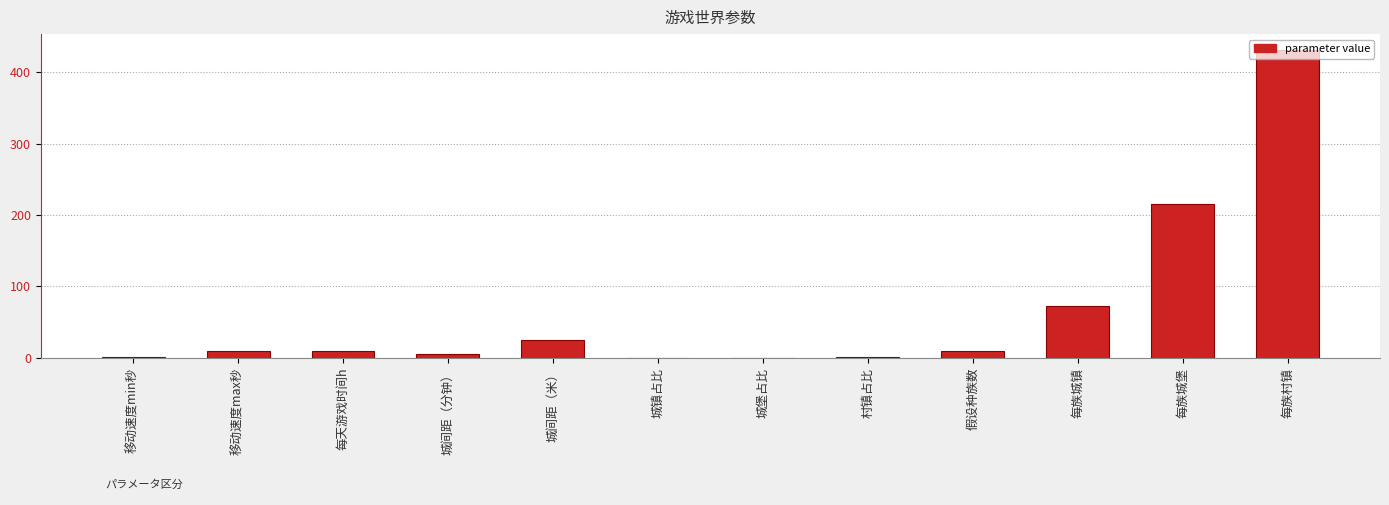

What is the ratio of the value at 每族城堡 to the value at 每族城镇?

3.0